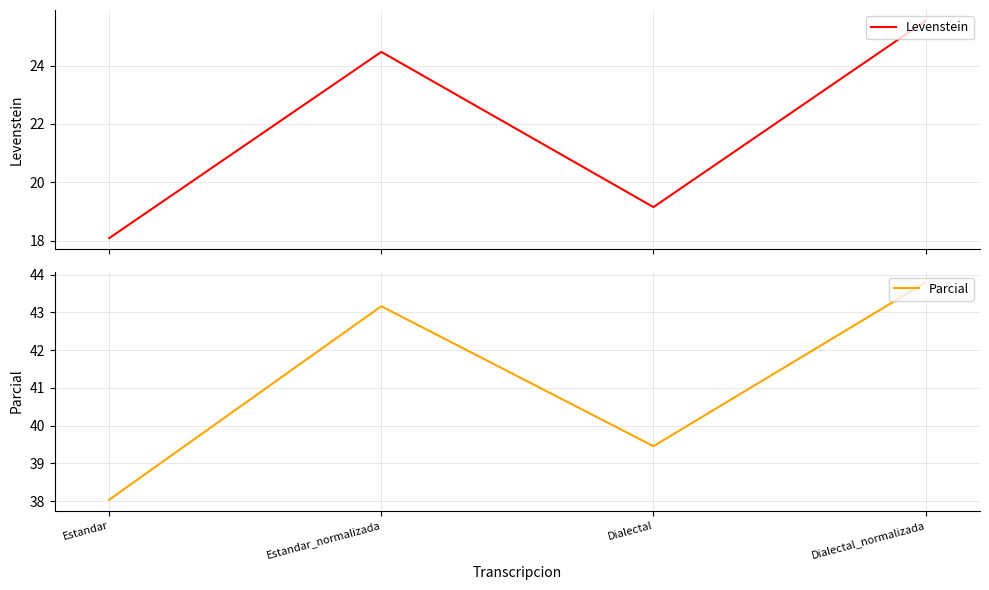

The Parcial series shows 38.0 at Estandar. True or false?

True